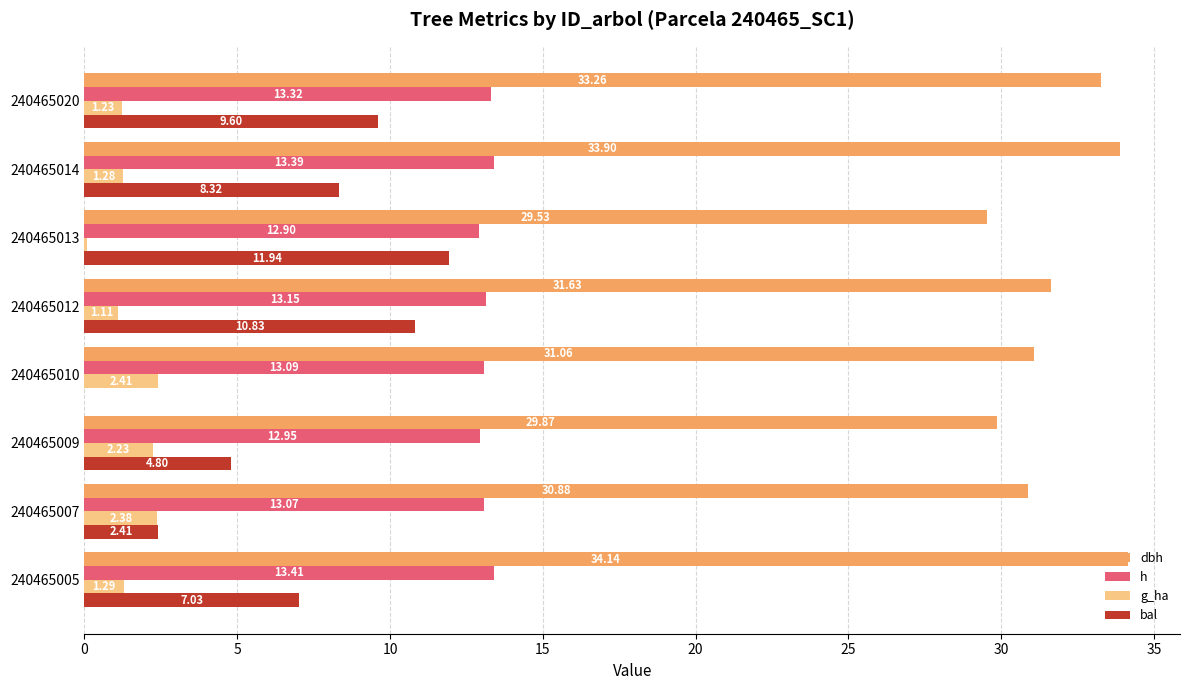

Is the value of bal at 240465010 greater than the value of h at 240465013?

No